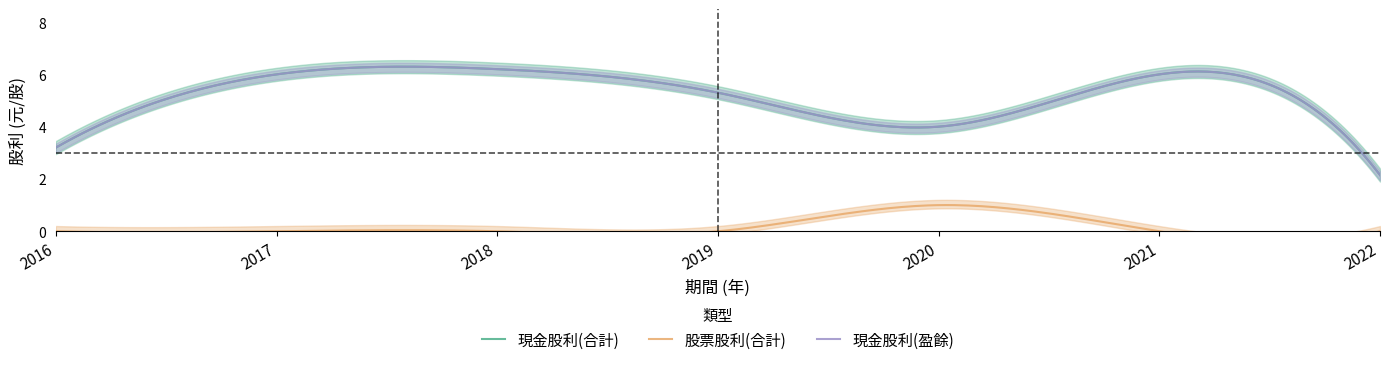

Reading left to right, extract all data points from this chart.

現金股利(盈餘): 2016=3.2	2017=6.0	2018=6.2	2019=5.3	2020=4.0	2021=6.0	2022=2.1
現金股利(合計): 2016=3.2	2017=6.0	2018=6.2	2019=5.3	2020=4.0	2021=6.0	2022=2.1
股票股利(合計): 2016=0.0	2017=0.0	2018=0.0	2019=0.0	2020=1.0	2021=0.0	2022=0.0